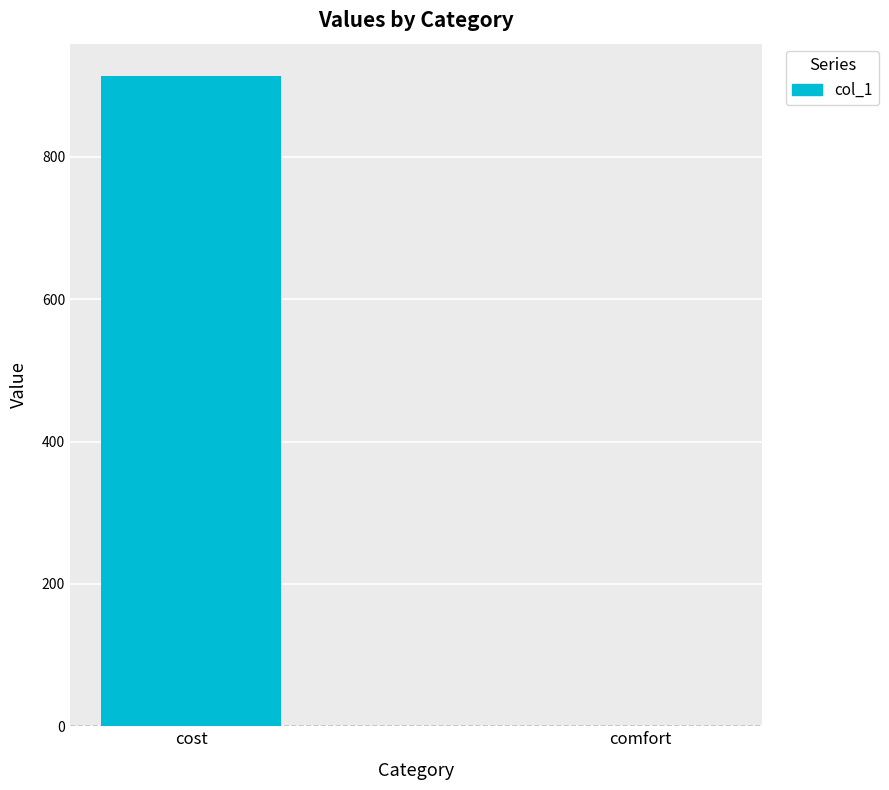

What is the sum of all values?

914.3